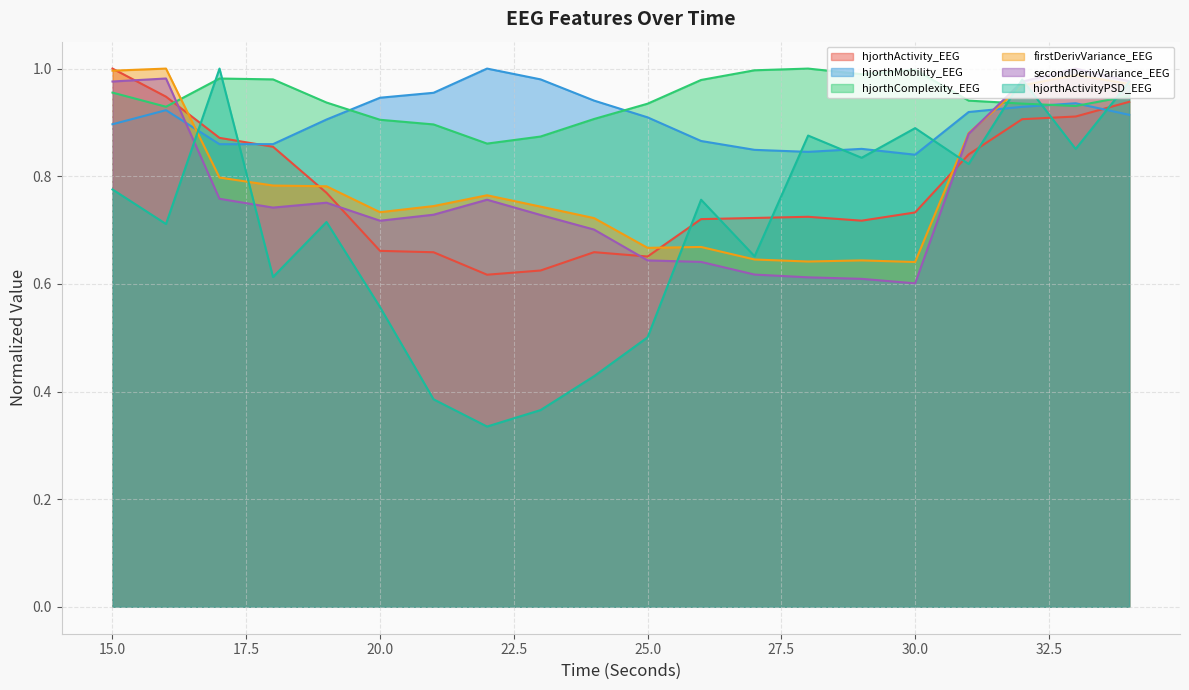

Which series has the largest total across all categories?

hjorthComplexity_EEG